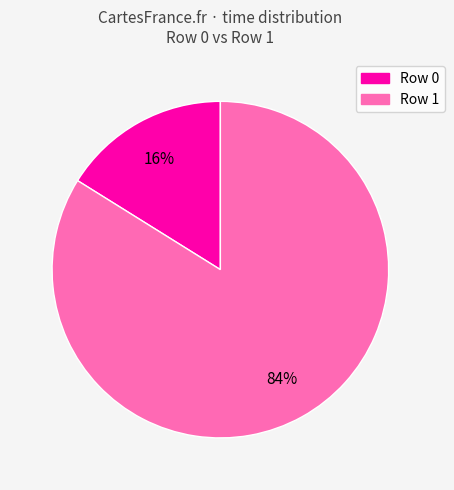

To the nearest percent, what is the difference between the largest and smallest slice percentages?

68%